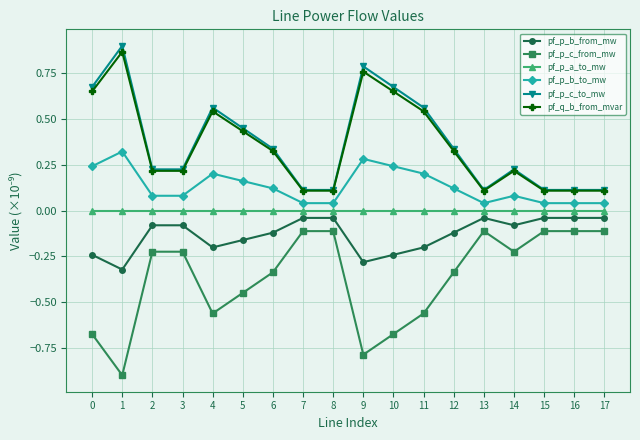

In pf_p_c_from_mw, how many points are higher than both neighbors (excluding endpoints)?

4